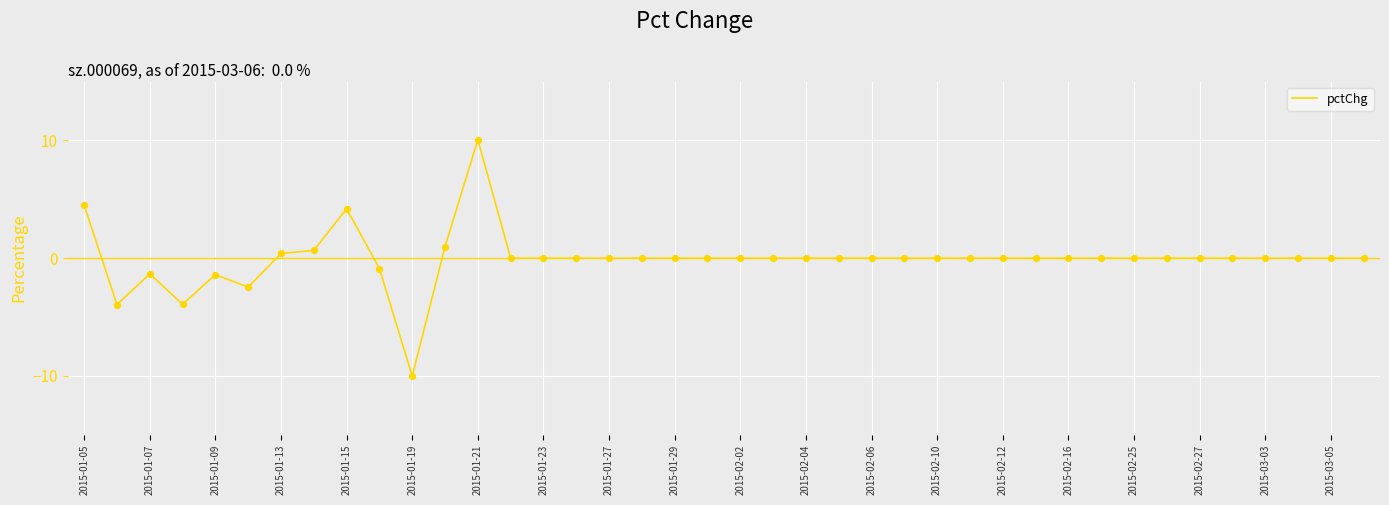

What is the minimum value shown in the chart?

-10.0